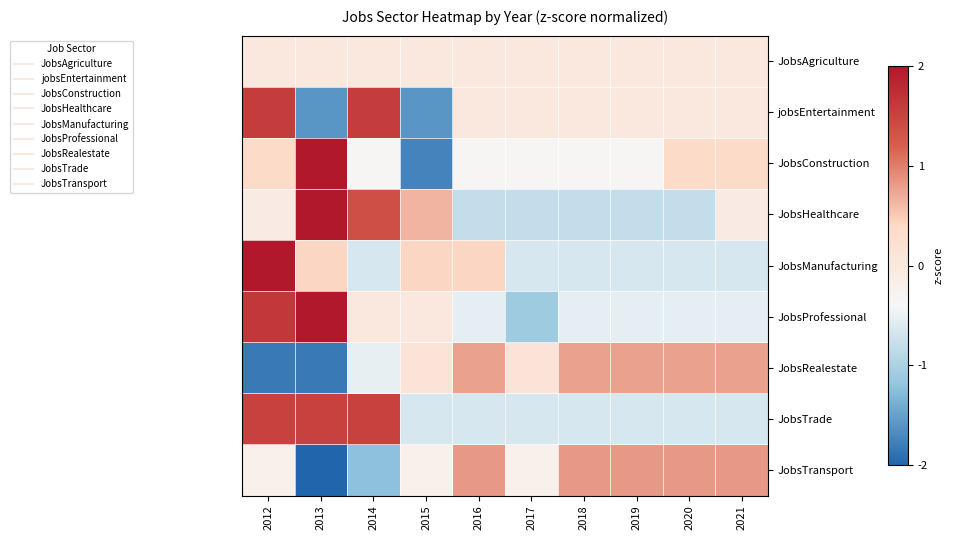

Rank the series at 2016 from highest to lowest value.

JobsTransport, JobsRealestate, JobsManufacturing, JobsAgriculture, jobsEntertainment, JobsConstruction, JobsProfessional, JobsTrade, JobsHealthcare